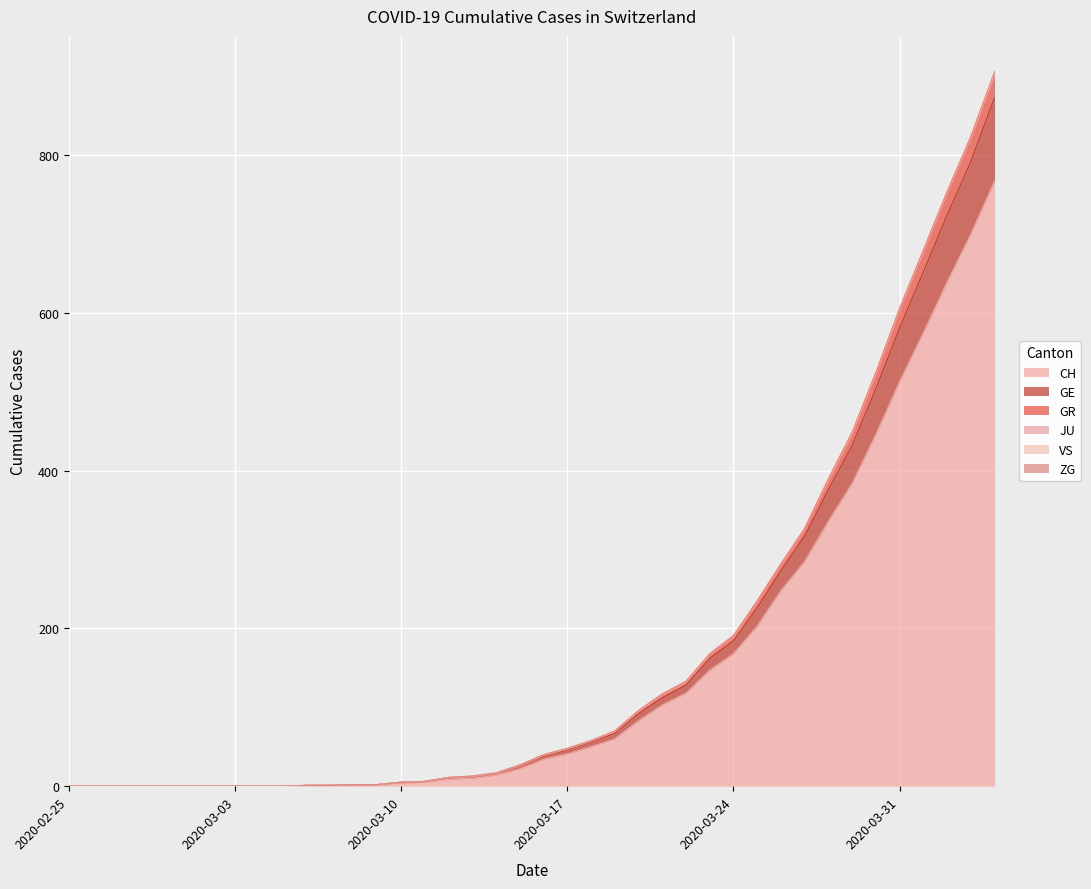

How many values in GR are above zero?

30